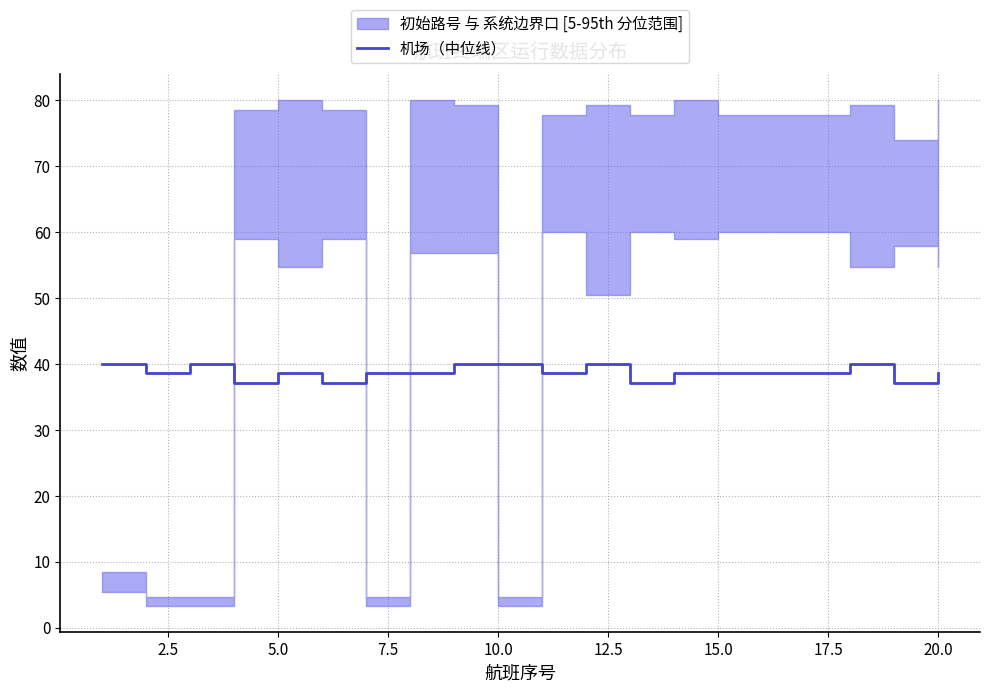

Is this an area chart (filled region under the line)?

No